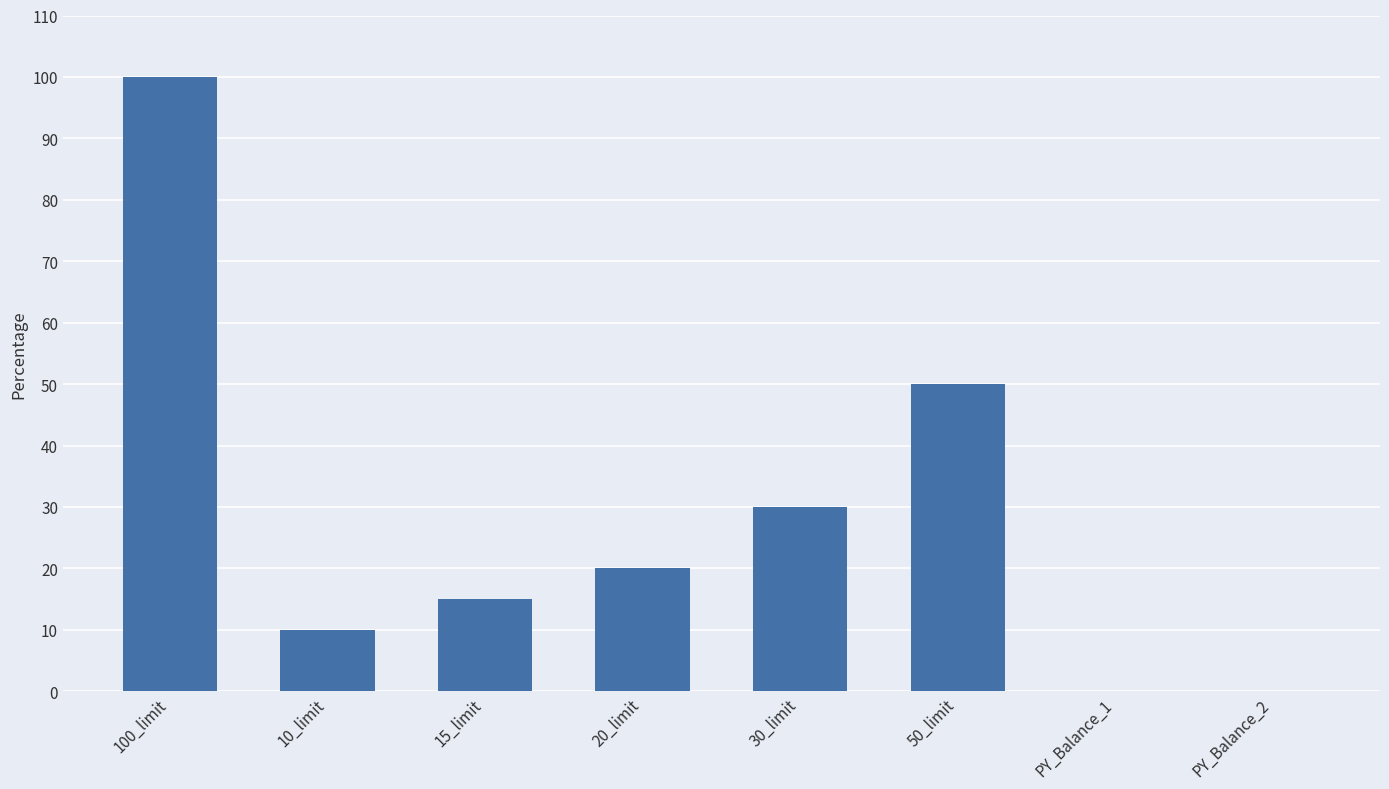

Count the number of categories in the chart.

8